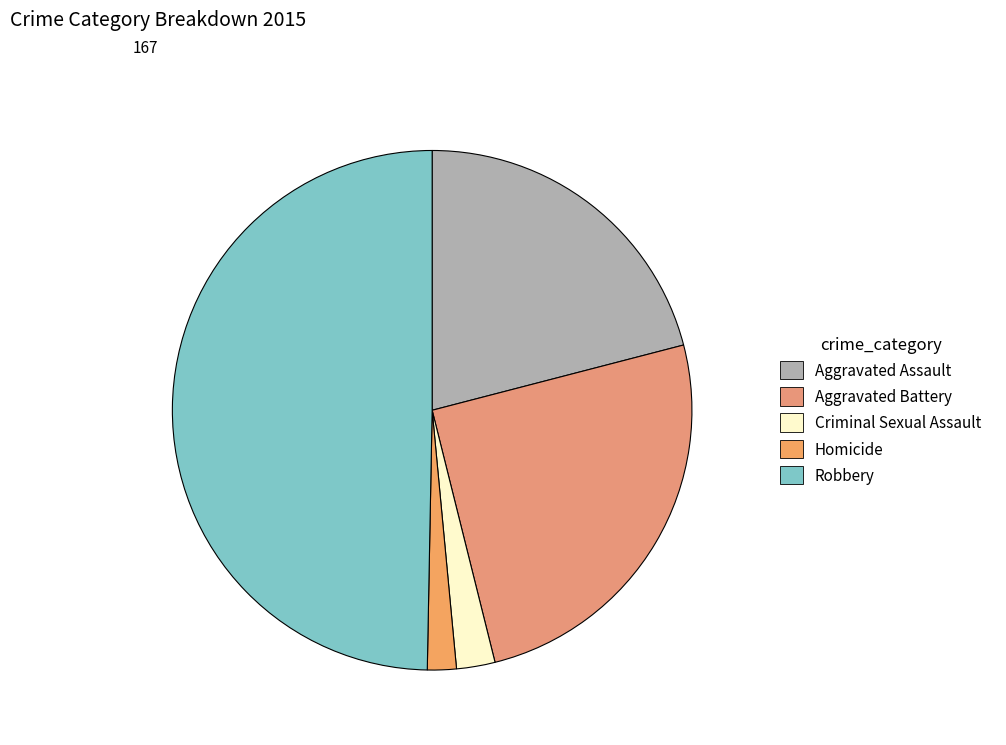

How many slices are in this pie chart?

5